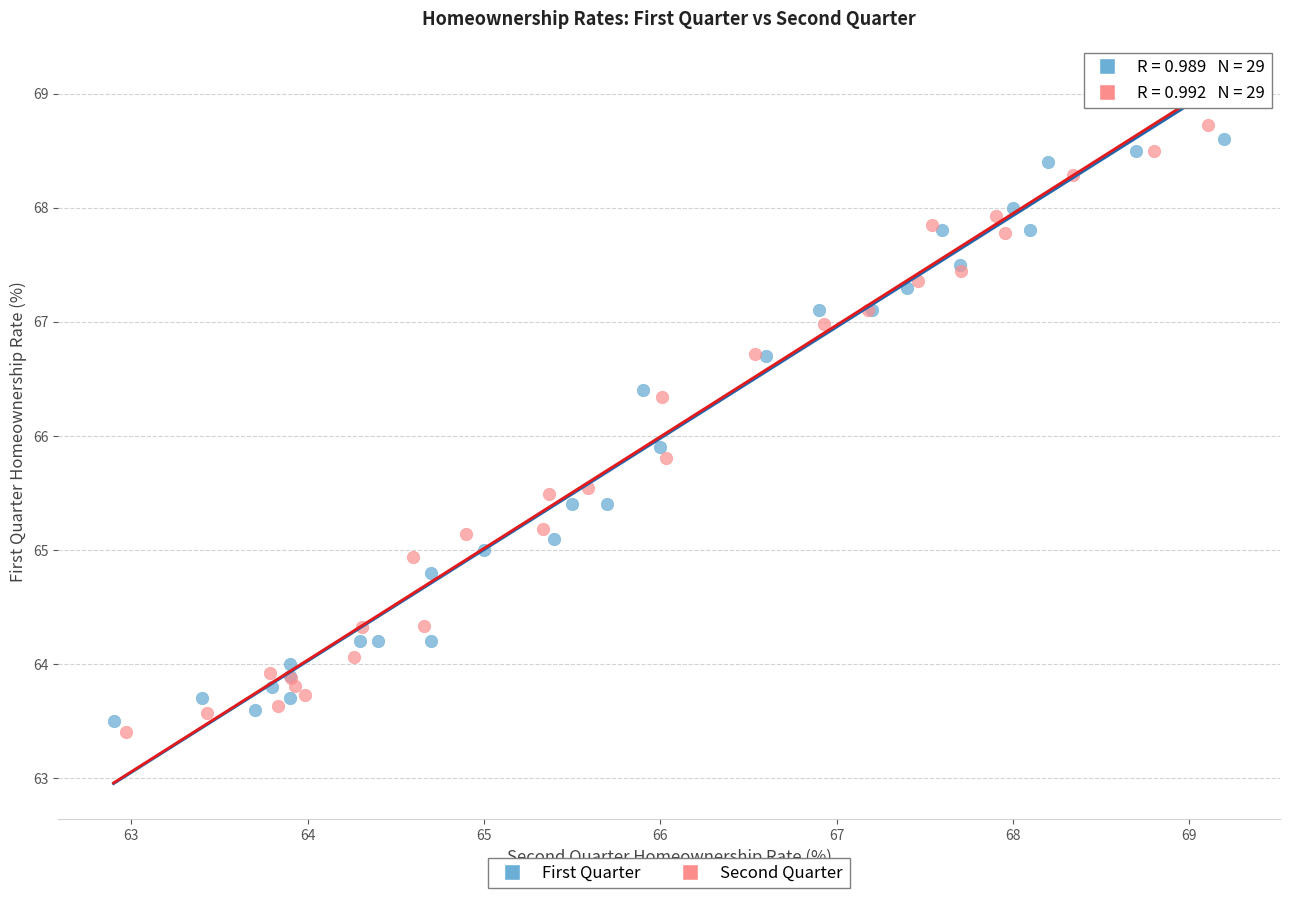

Which series has the widest spread of Y values?

First Quarter